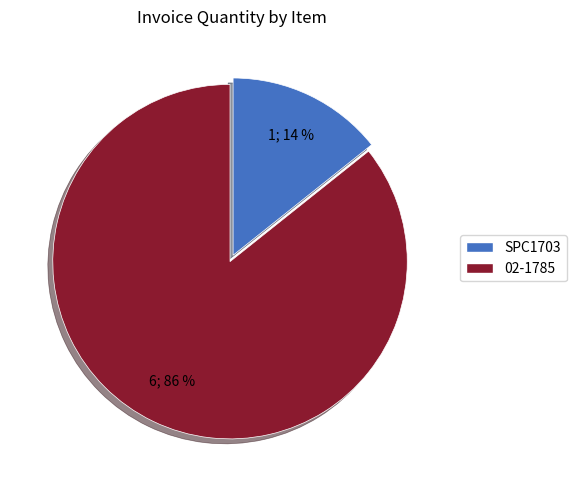

Is the sum of SPC1703 and 02-1785 greater than half?

Yes